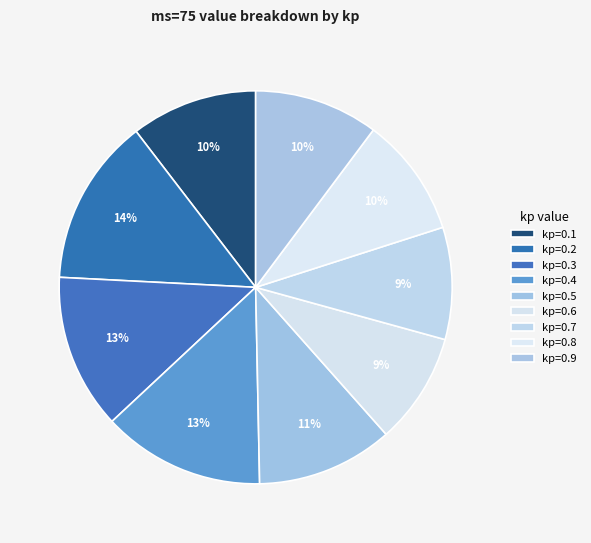

How many segments does this pie chart have?

9